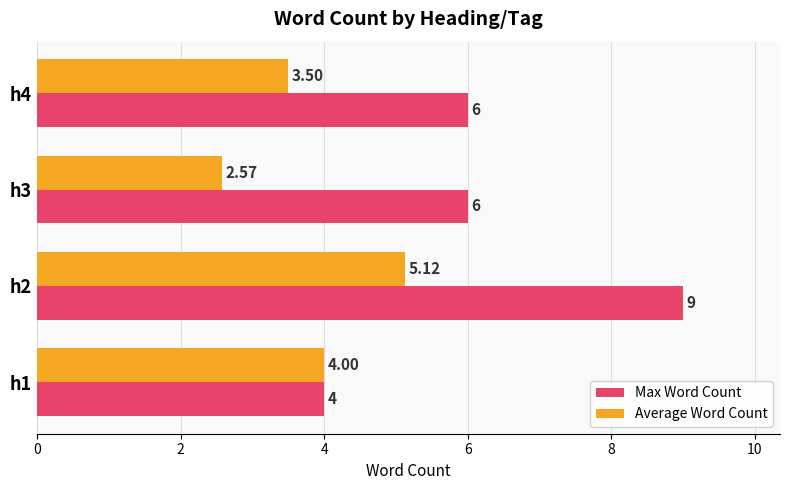

Which series has the widest spread of values?

Max Word Count